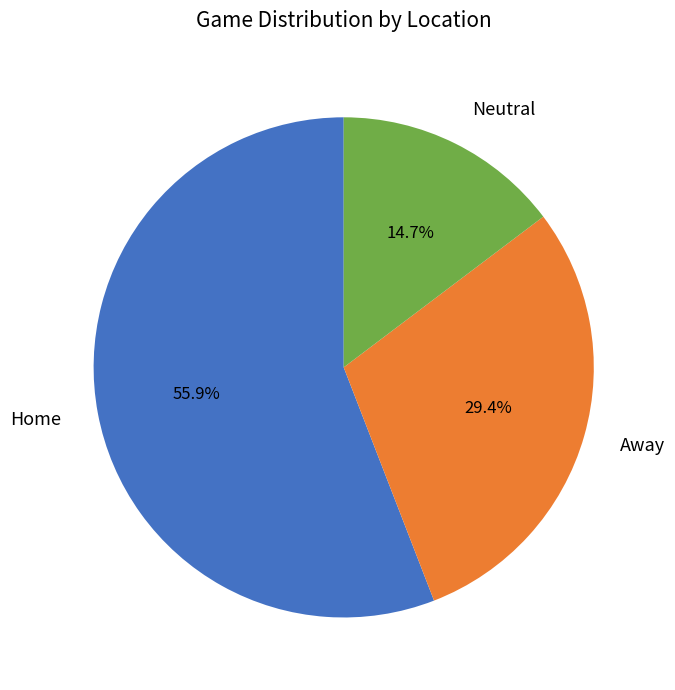

Which category has the smallest portion of the pie?

Neutral